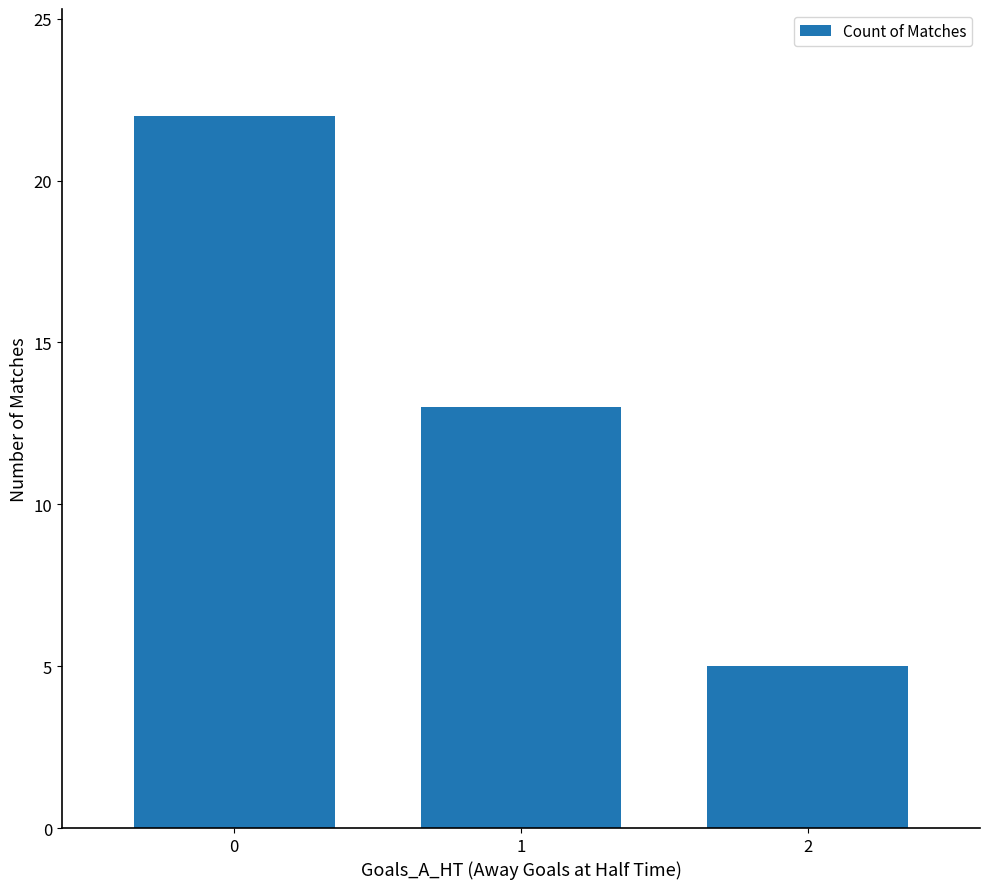

Where is the data nearest to the value 13?

1